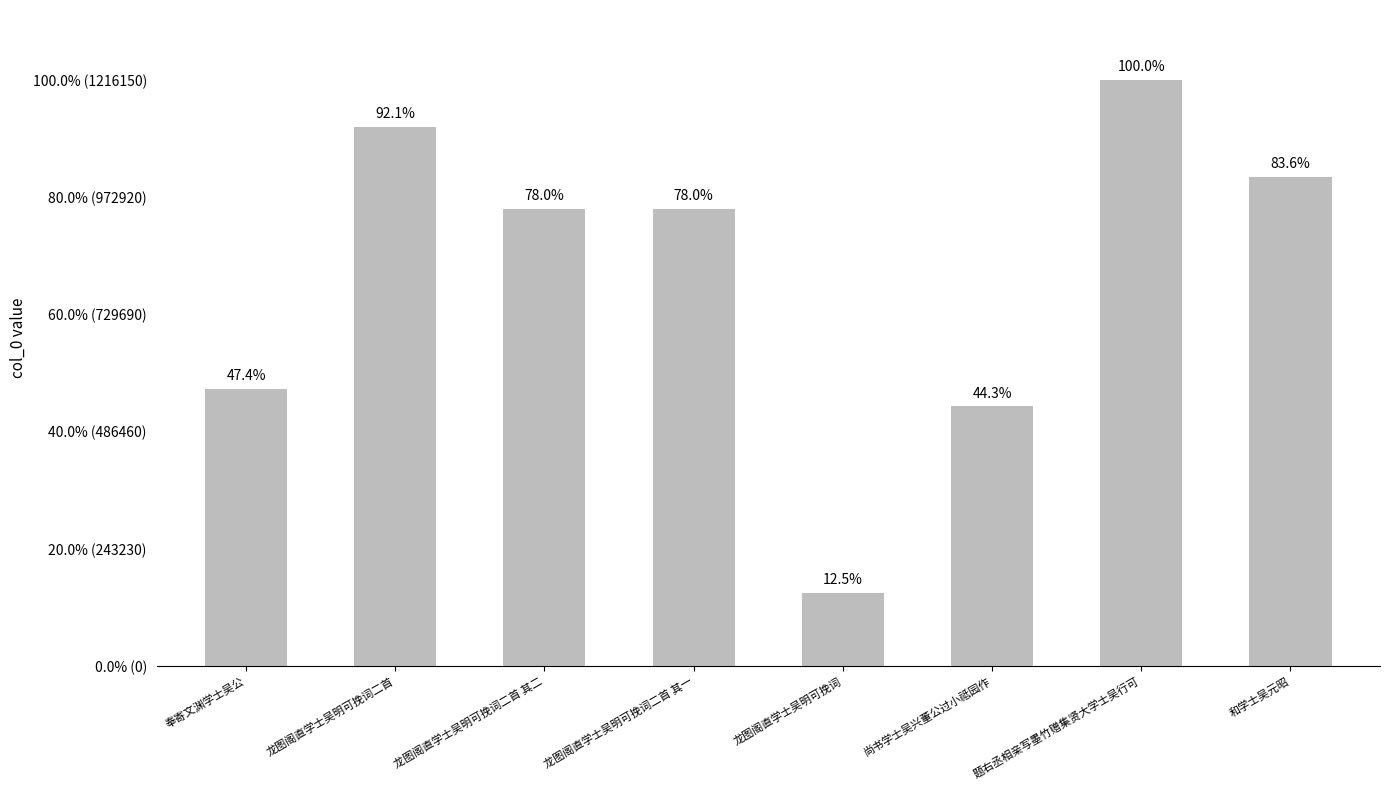

What is the smallest value displayed?

152284